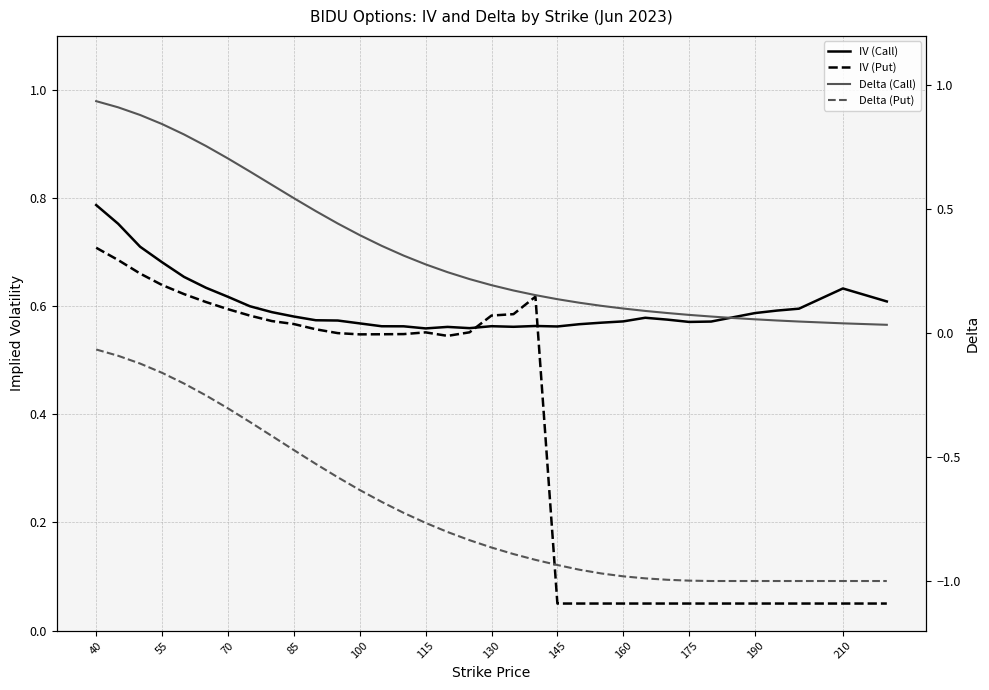

Reading right to left, transcribe all the data shown in this chart.

IV (Call): 0.6	0.6	0.6	0.6	0.6	0.6	0.6	0.6	0.6	0.6	0.6	0.6	0.6	0.6	0.6	0.6	0.6	0.6	0.6	0.6	0.6	0.6	0.6	0.6	0.6	0.6	0.6	0.6	0.6	0.6	0.7	0.7	0.7	0.8	0.8
IV (Put): 0.1	0.1	0.1	0.1	0.1	0.1	0.1	0.1	0.1	0.1	0.1	0.1	0.1	0.1	0.6	0.6	0.6	0.6	0.5	0.6	0.5	0.5	0.5	0.6	0.6	0.6	0.6	0.6	0.6	0.6	0.6	0.6	0.7	0.7	0.7
Delta (Call): 0.0	0.0	0.0	0.1	0.1	0.1	0.1	0.1	0.1	0.1	0.1	0.1	0.1	0.1	0.2	0.2	0.2	0.2	0.2	0.3	0.3	0.4	0.4	0.4	0.5	0.5	0.6	0.7	0.7	0.8	0.8	0.8	0.9	0.9	0.9
Delta (Put): -1.0	-1.0	-1.0	-1.0	-1.0	-1.0	-1.0	-1.0	-1.0	-1.0	-1.0	-1.0	-1.0	-0.9	-0.9	-0.9	-0.9	-0.8	-0.8	-0.8	-0.7	-0.7	-0.6	-0.6	-0.5	-0.5	-0.4	-0.4	-0.3	-0.3	-0.2	-0.2	-0.1	-0.1	-0.1